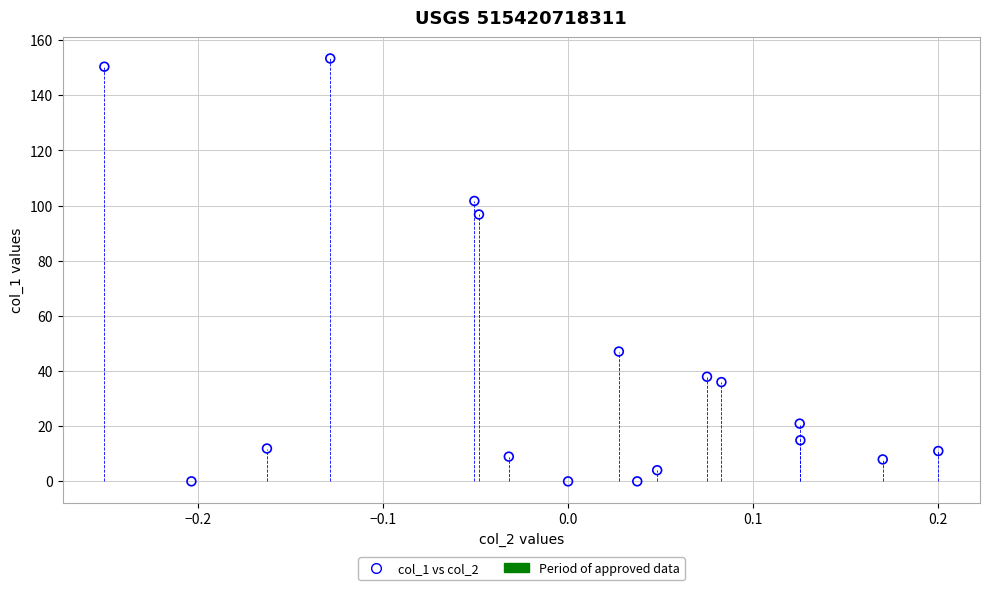

What Y value in the scatter plot is closest to 76?

96.8